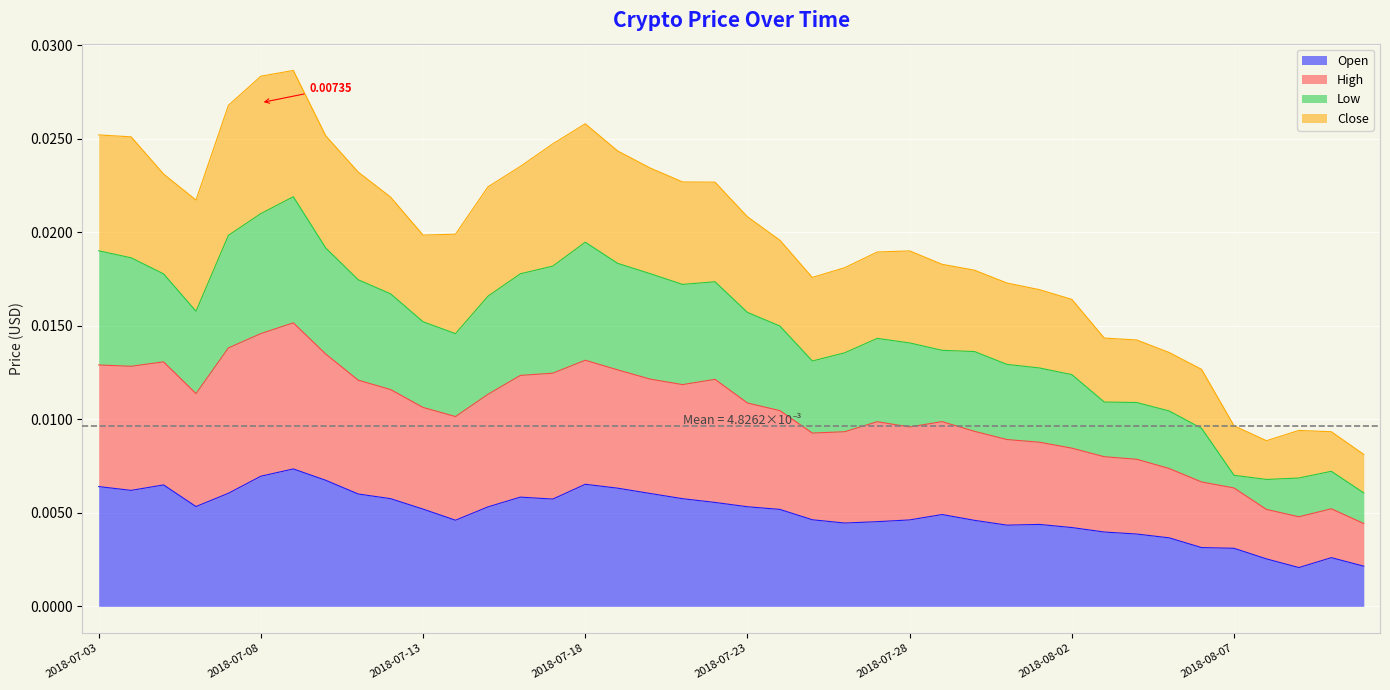

How many interior local valleys does the Low series have?

5